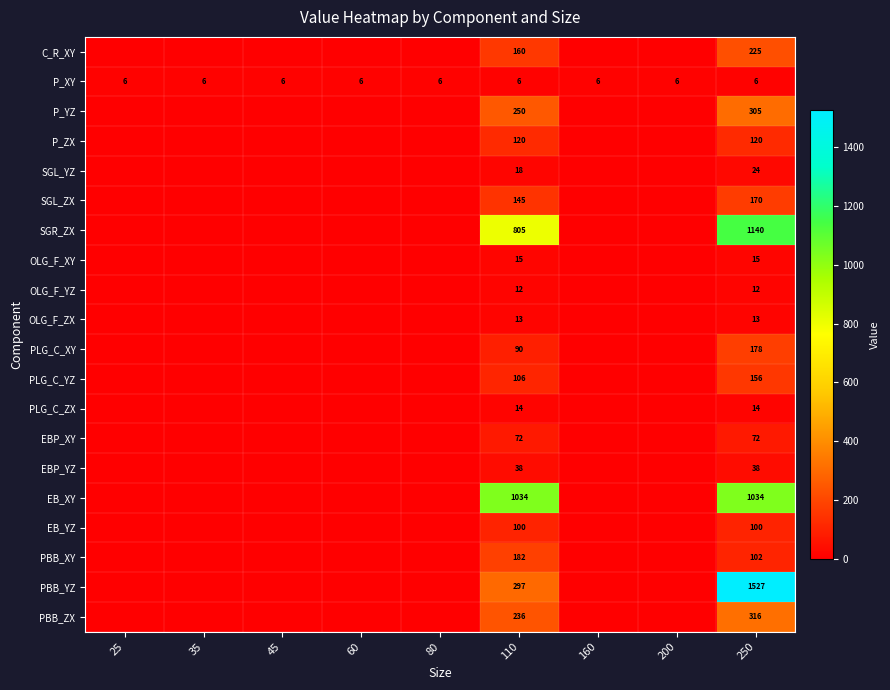

The P_XY series shows 3 at 250. True or false?

False